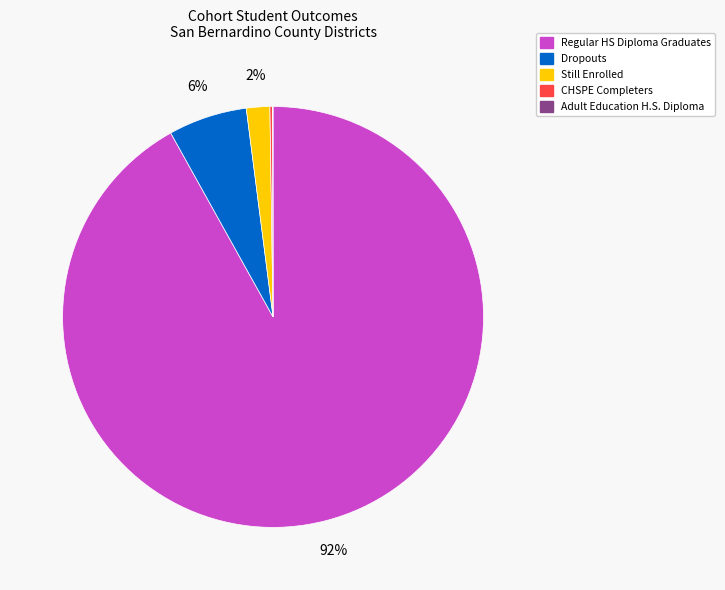

Does any single category account for the majority?

Yes